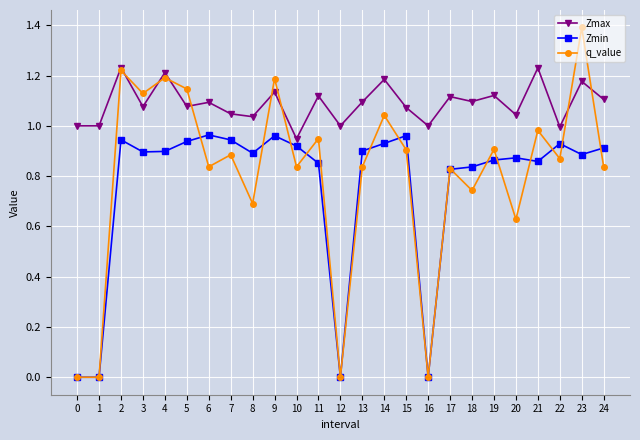

What is the difference between the q_value values at 9 and 24?

0.4